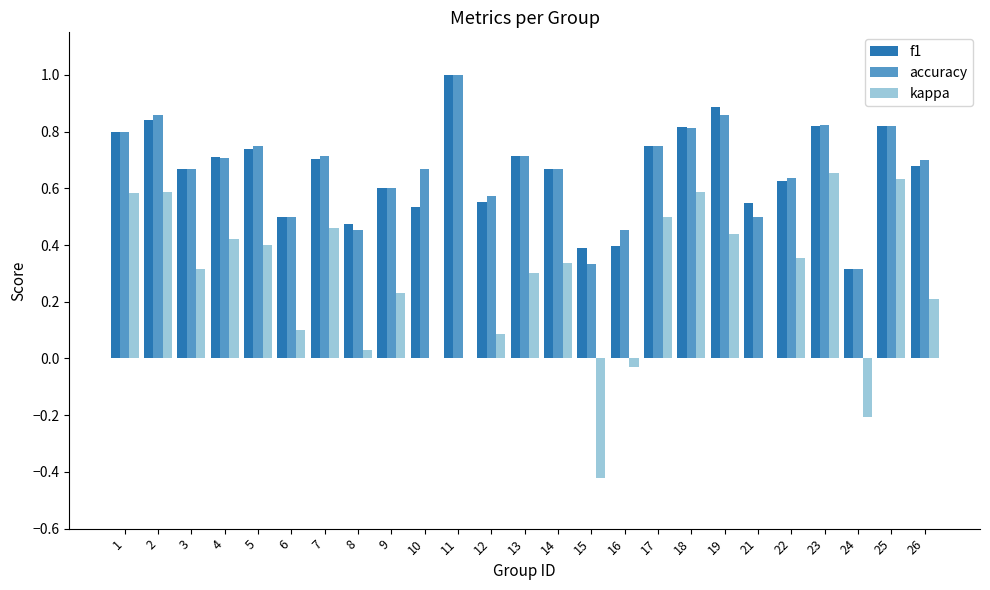

Which label corresponds to the largest value in the chart?

11